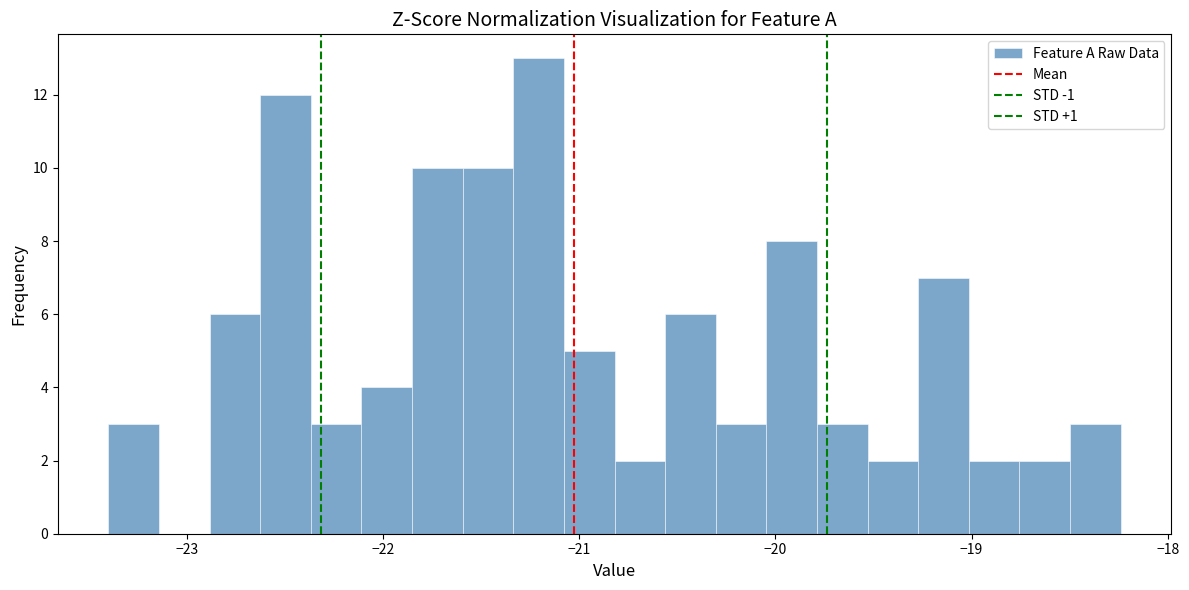

Around what value on the x-axis is the tallest bar? Give the approximate position of its centre, as read against the axis.

-21.2